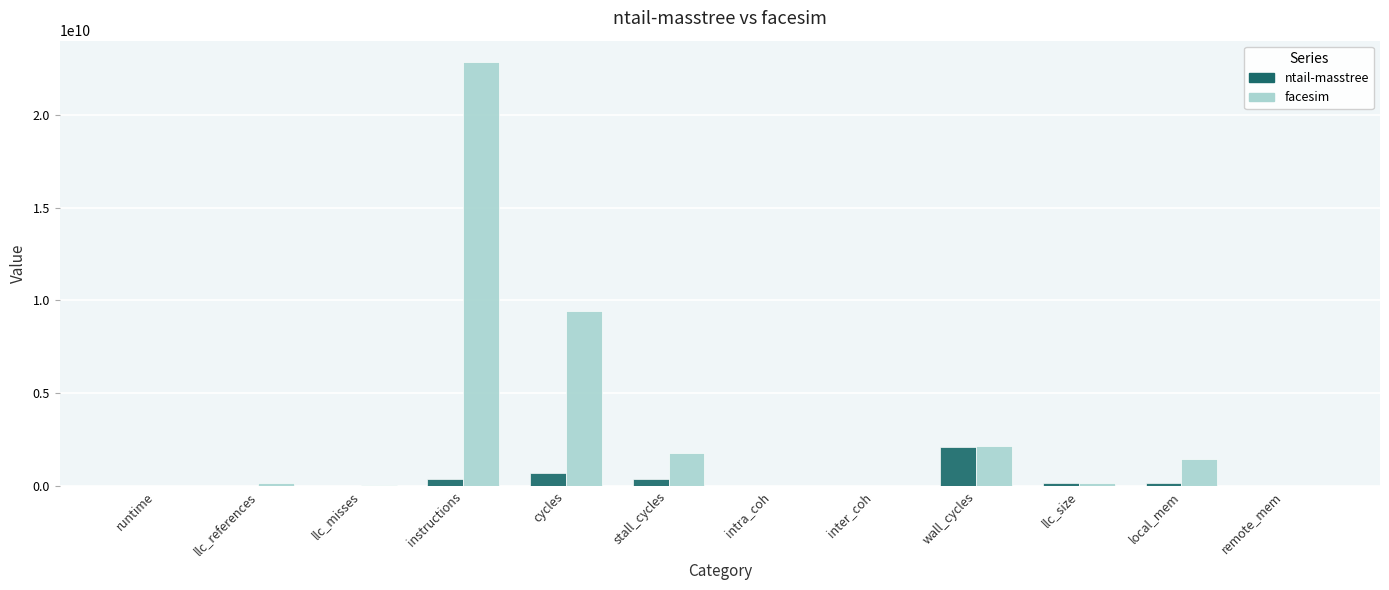

How many groups of bars are there?

12